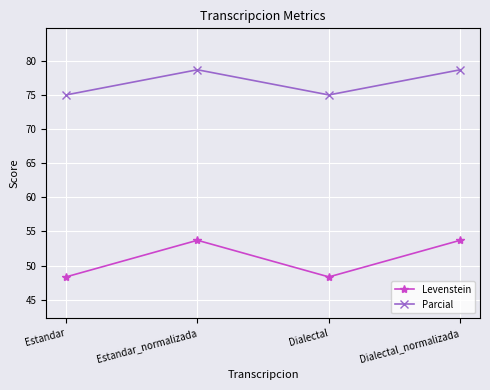

True or false: Levenstein and Parcial cross at least once.

False